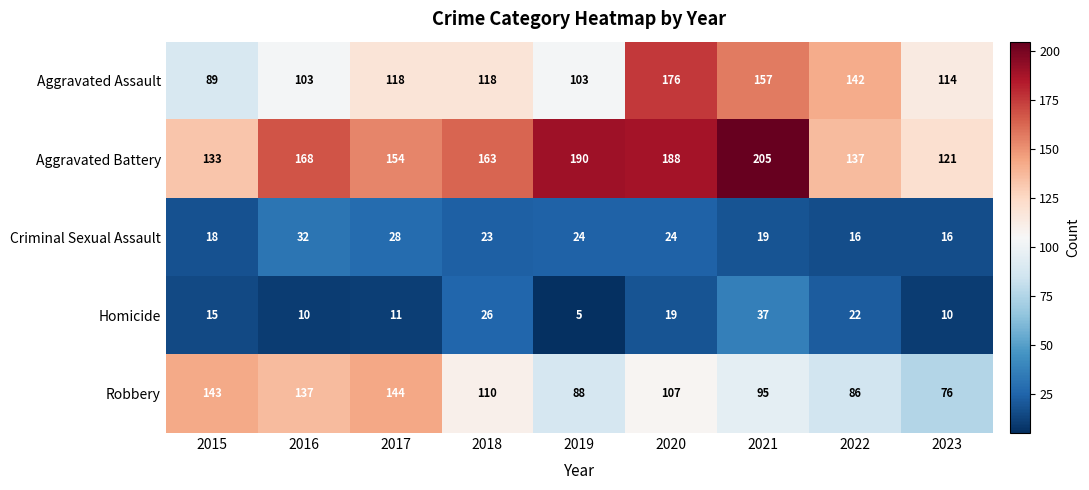

Rank the series by their maximum value, from lowest to highest.

Criminal Sexual Assault, Homicide, Robbery, Aggravated Assault, Aggravated Battery